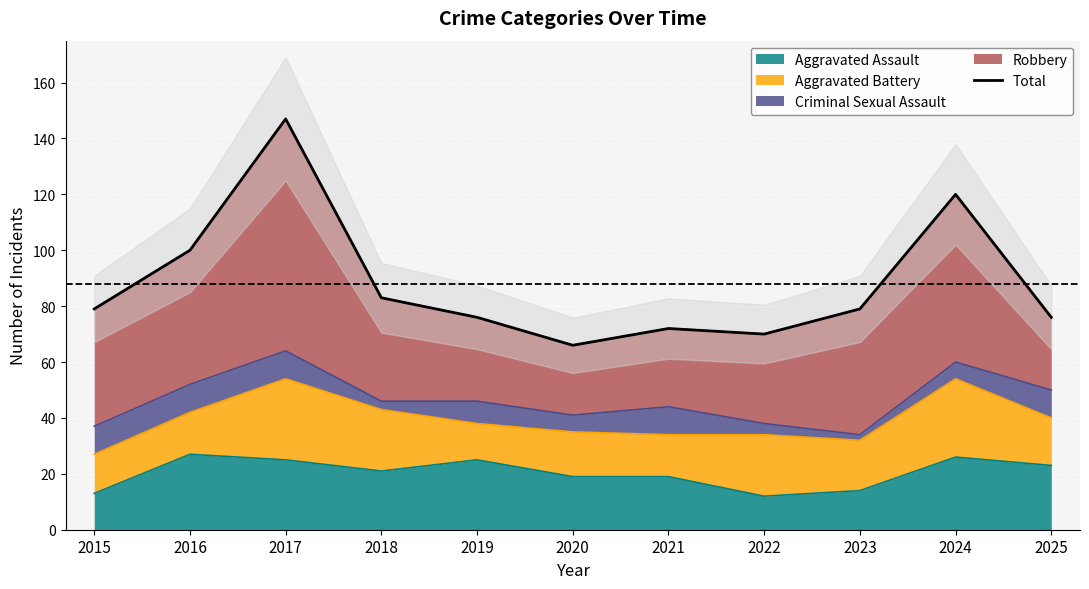

At which category does the chart reach its peak across all series?

2017